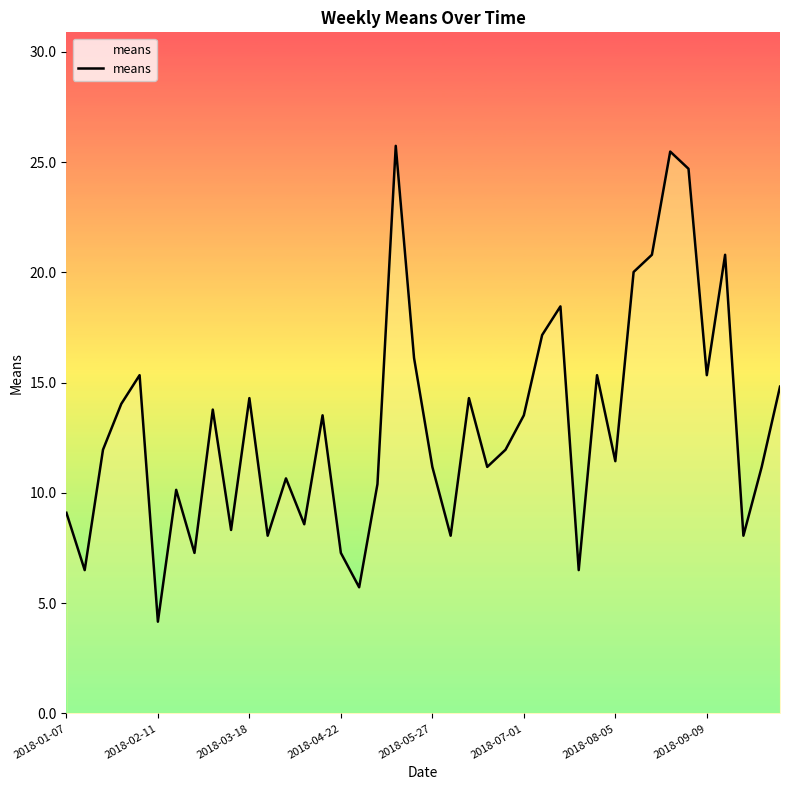

What is the difference between the maximum and minimum values?

21.6